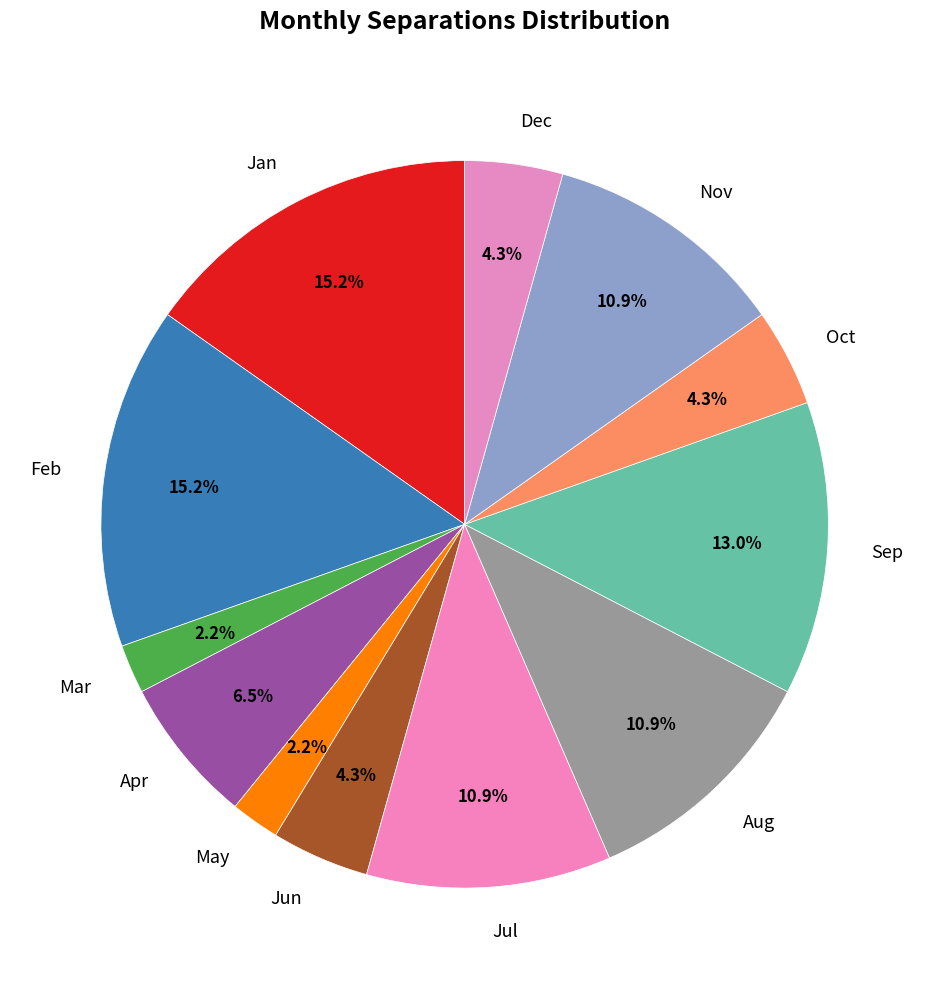

What is the ratio of the value at Sep to the value at Jan?

0.9